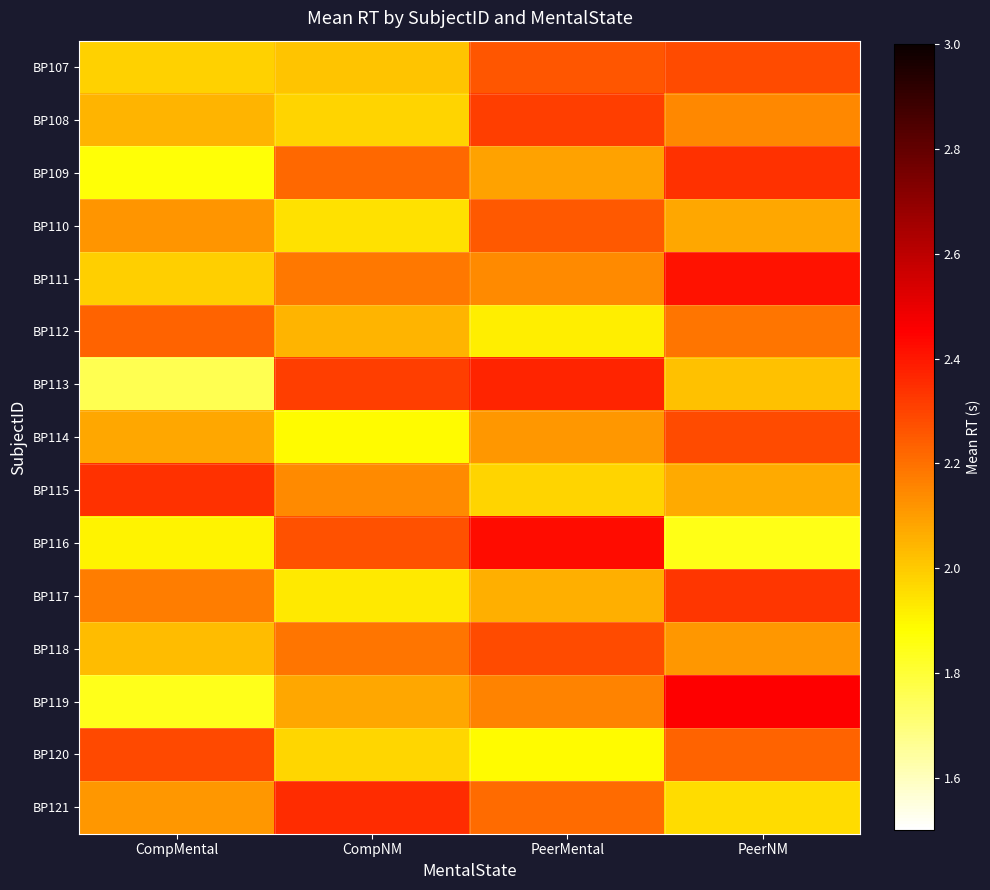

Rank the series at CompMental from highest to lowest value.

BP115, BP120, BP112, BP117, BP110, BP121, BP114, BP108, BP118, BP111, BP107, BP116, BP109, BP119, BP113